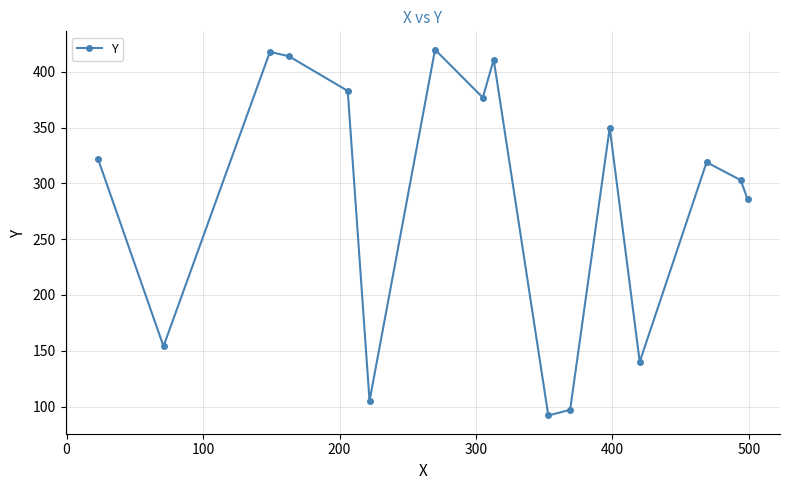

What is the maximum value shown in the chart?

420